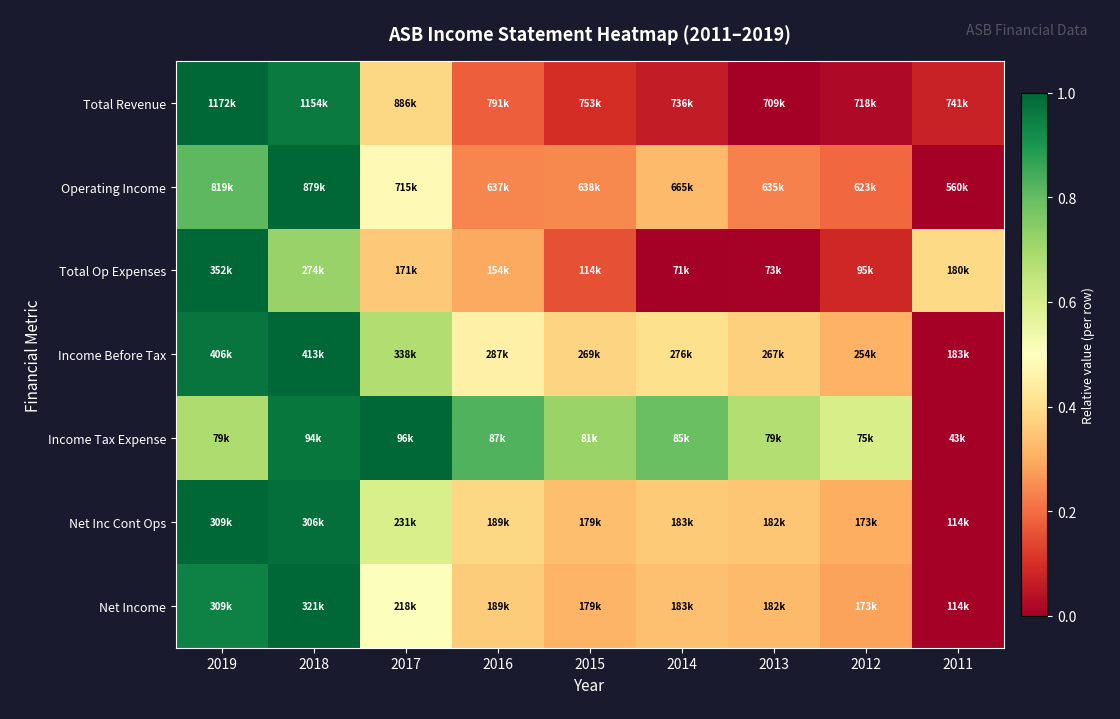

Reading left to right, what are all the values shown in this chart?

Total Revenue: 2019=1.0	2018=1.0	2017=0.4	2016=0.2	2015=0.1	2014=0.1	2013=0.0	2012=0.0	2011=0.1
Operating Income: 2019=0.8	2018=1.0	2017=0.5	2016=0.2	2015=0.2	2014=0.3	2013=0.2	2012=0.2	2011=0.0
Total Op Expenses: 2019=1.0	2018=0.7	2017=0.4	2016=0.3	2015=0.2	2014=0.0	2013=0.0	2012=0.1	2011=0.4
Income Before Tax: 2019=1.0	2018=1.0	2017=0.7	2016=0.5	2015=0.4	2014=0.4	2013=0.4	2012=0.3	2011=0.0
Income Tax Expense: 2019=0.7	2018=1.0	2017=1.0	2016=0.8	2015=0.7	2014=0.8	2013=0.7	2012=0.6	2011=0.0
Net Inc Cont Ops: 2019=1.0	2018=1.0	2017=0.6	2016=0.4	2015=0.3	2014=0.4	2013=0.3	2012=0.3	2011=0.0
Net Income: 2019=0.9	2018=1.0	2017=0.5	2016=0.4	2015=0.3	2014=0.3	2013=0.3	2012=0.3	2011=0.0